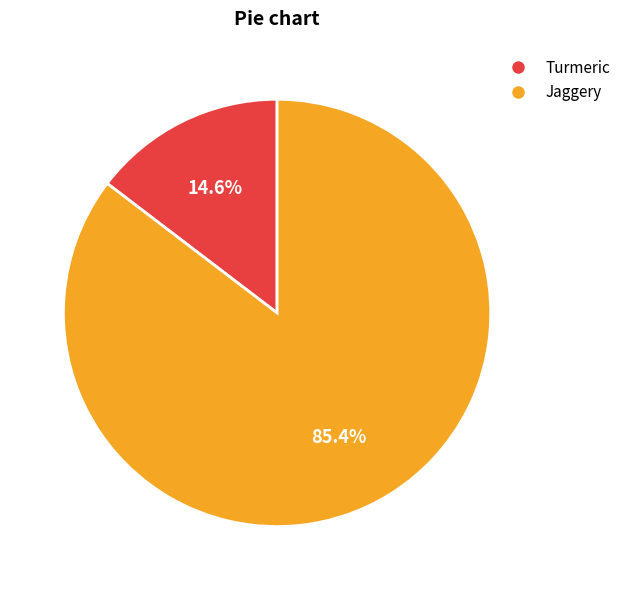

Which slice is the largest?

Jaggery